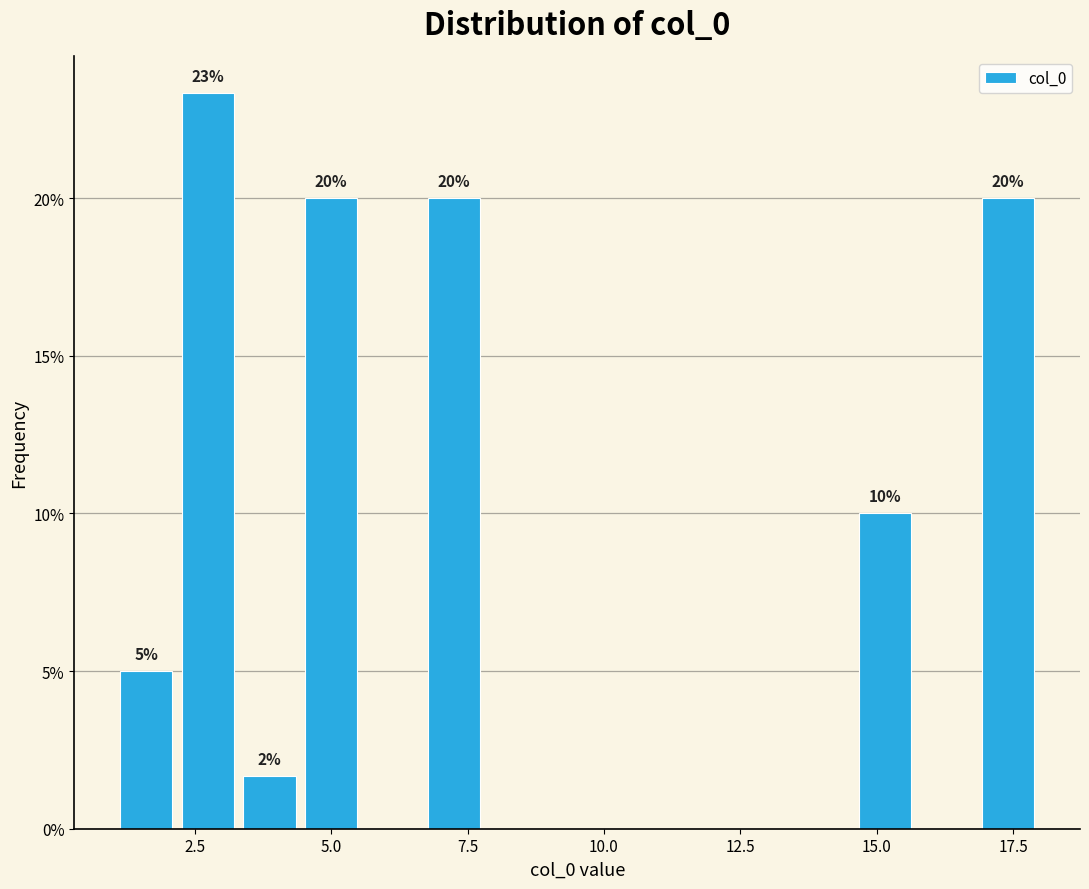

Around what value on the x-axis is the tallest bar? Give the approximate position of its centre, as read against the axis.

2.5